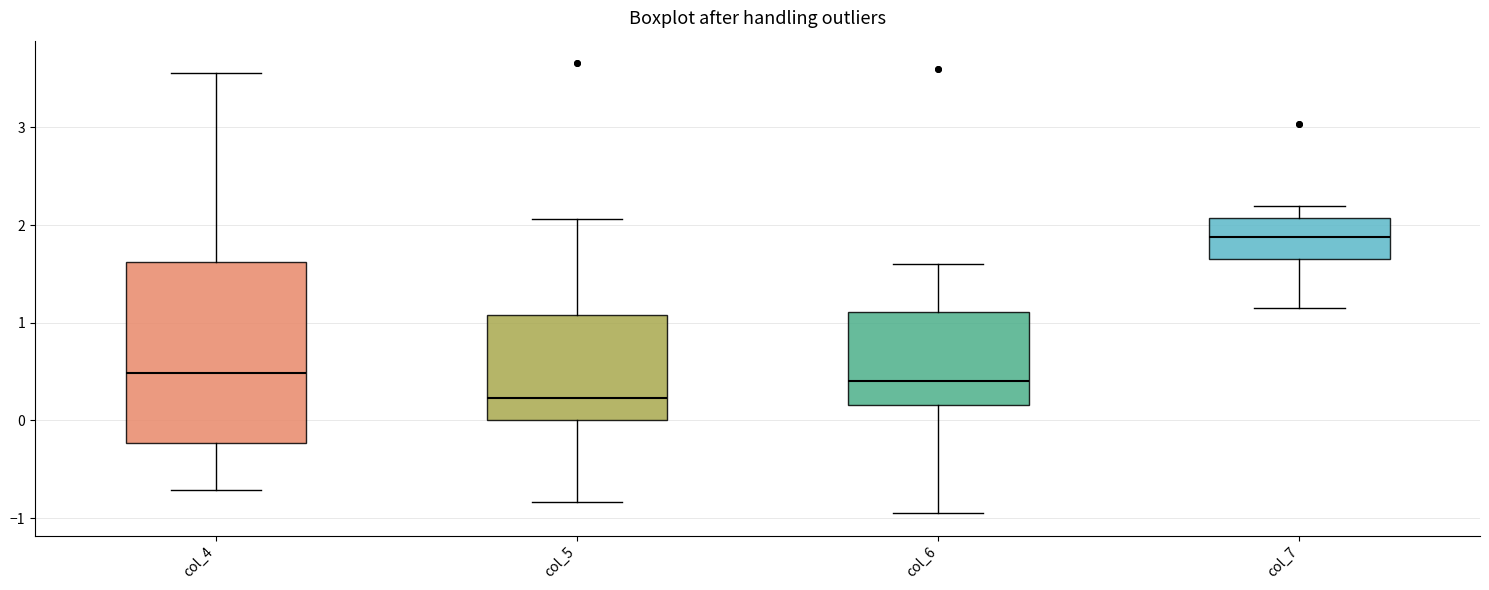

Which box is the tallest, from its lower edge to its upper edge?

col_4